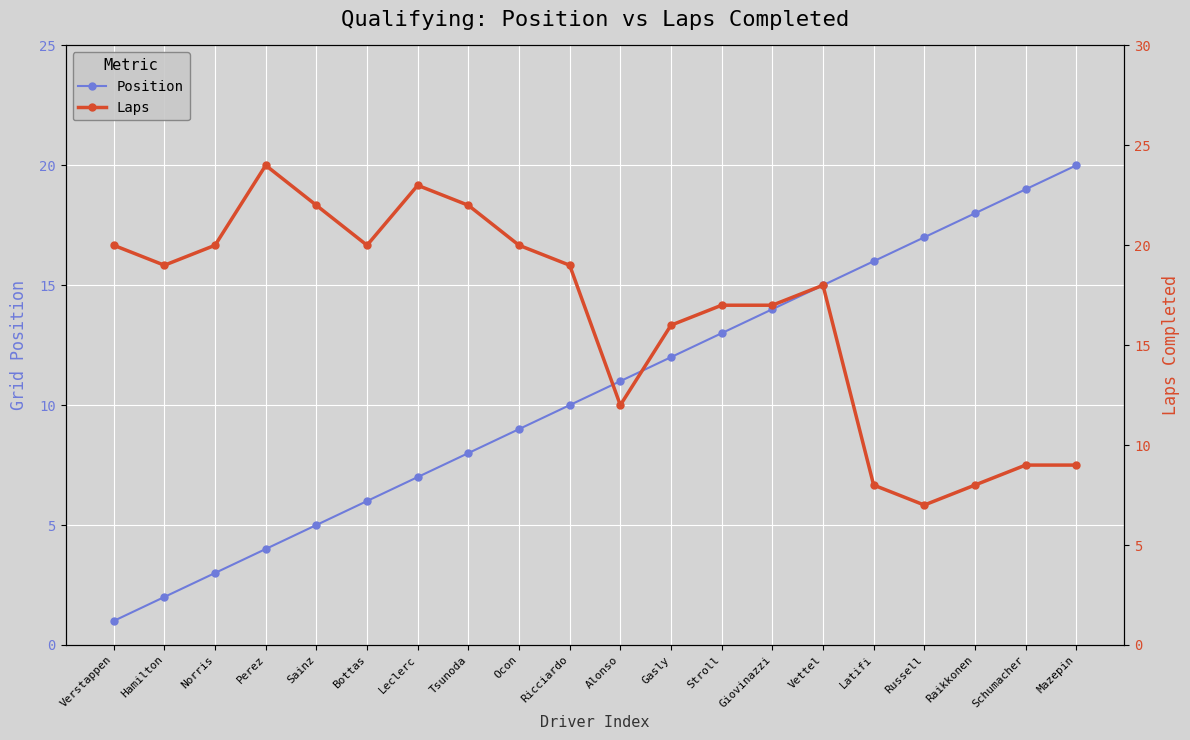

What is the value of the Position point at the 17th from the left?

17